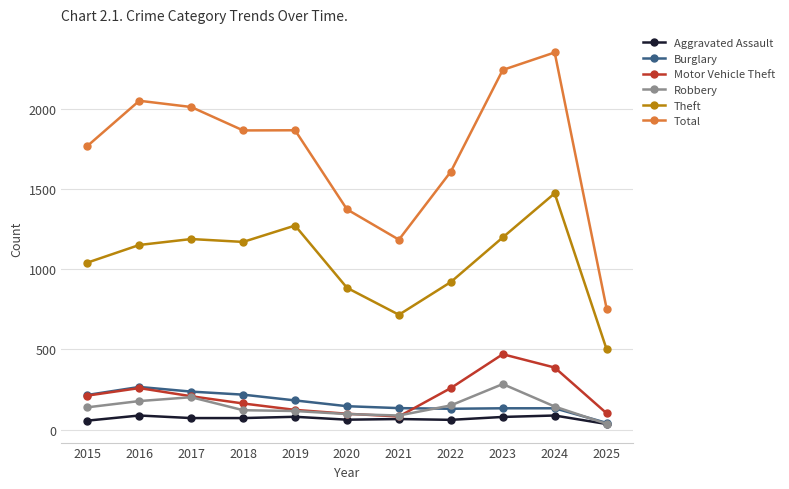

Does the chart display data point markers on the line(s)?

Yes